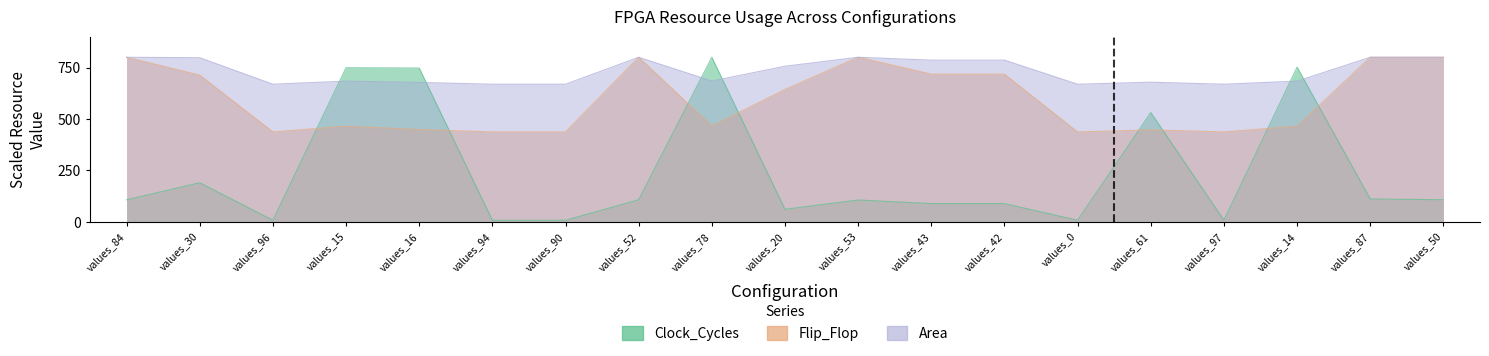

List the series in order of their peak value, highest first.

Clock_Cycles, Flip_Flop, Area